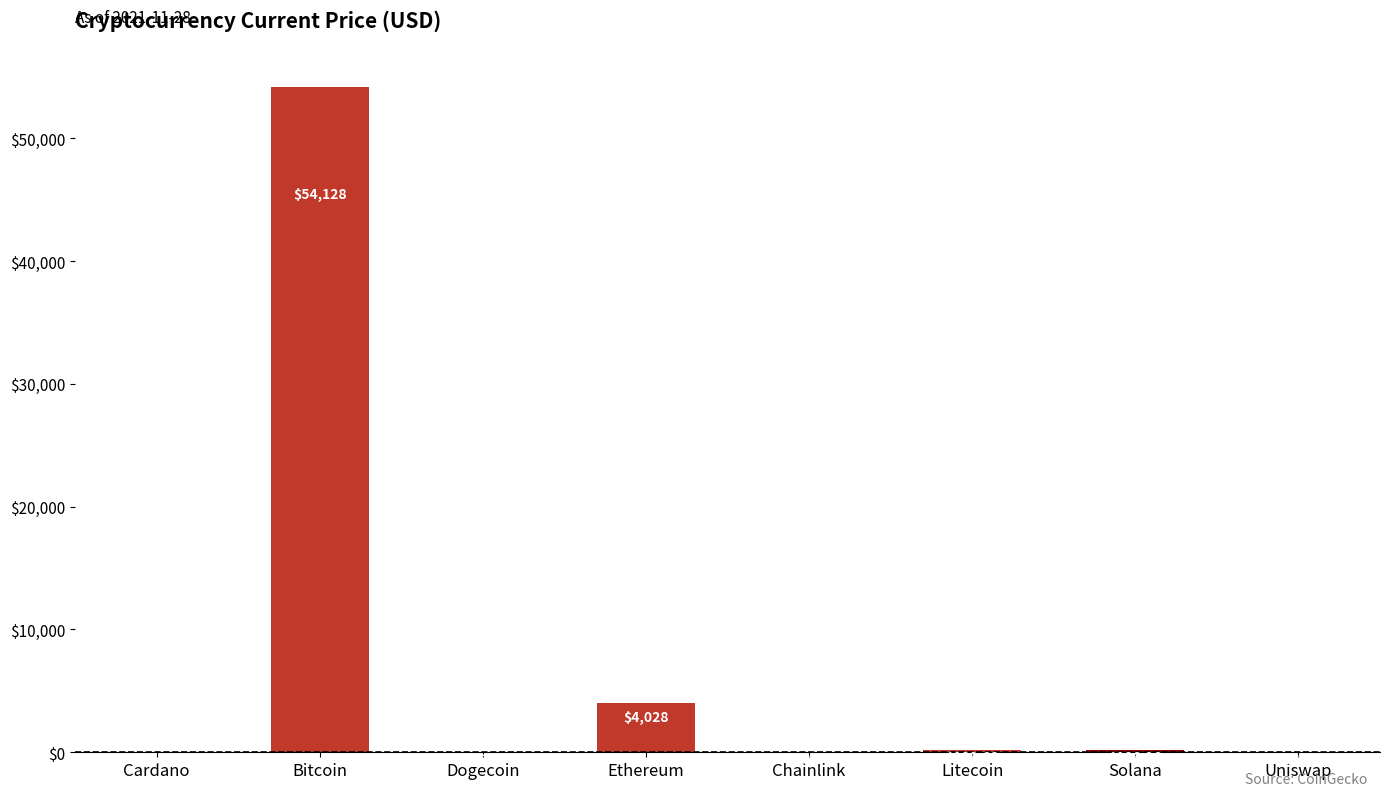

Which has a higher value, Ethereum or Uniswap?

Ethereum